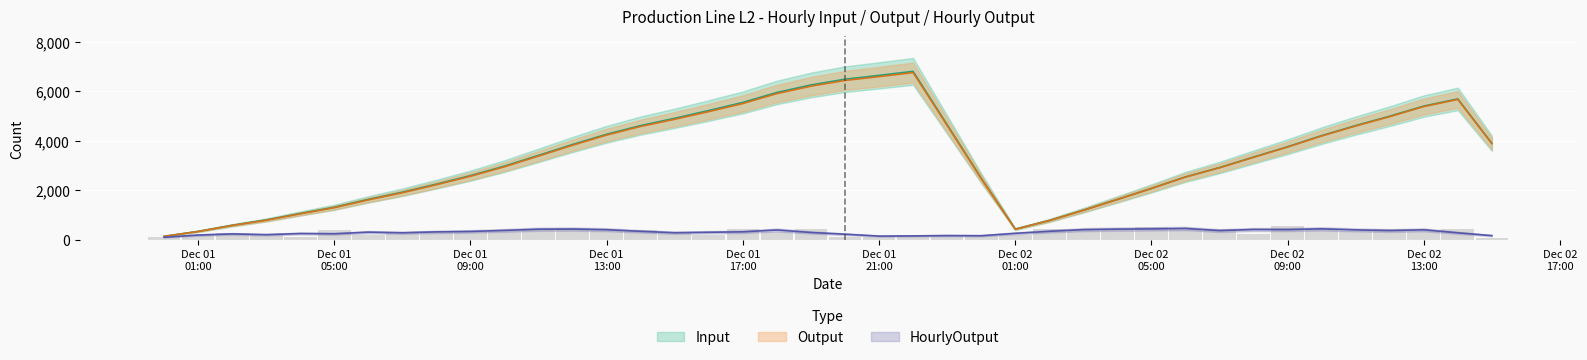

Which category has the lowest value across all series?

2021-12-02 15:00:00